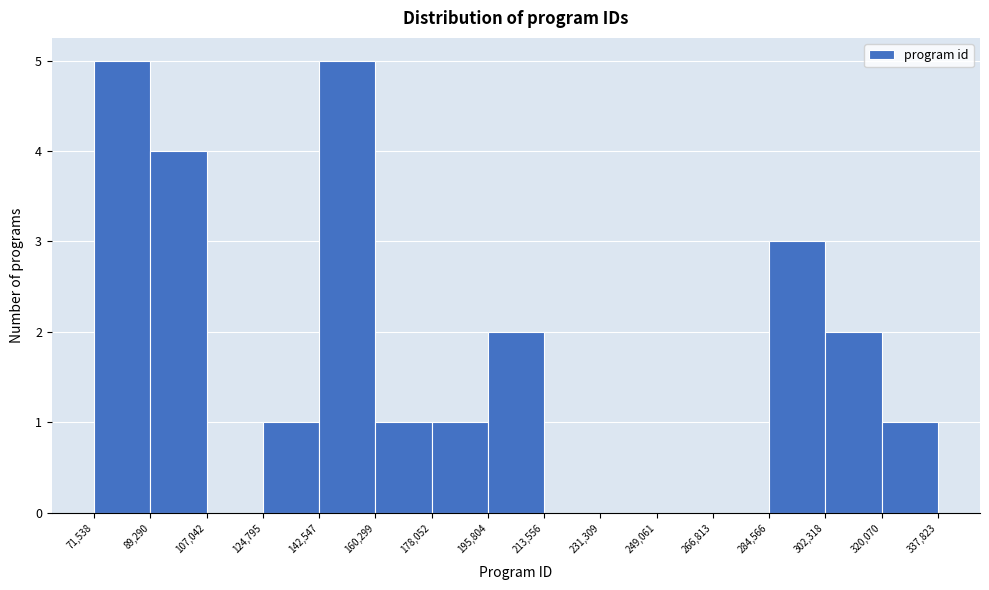

Reading left to right, list every bar in this chart as the range it spans on the x-axis followed by its height. The values are not printed on the chart, so give them approximately, as read against the axis.

71,538 to 89,290: 5
89,290 to 107,042: 4
107,042 to 124,795: 0
124,795 to 142,547: 1
142,547 to 160,299: 5
160,299 to 178,052: 1
178,052 to 195,804: 1
195,804 to 213,556: 2
213,556 to 231,309: 0
231,309 to 249,061: 0
249,061 to 266,813: 0
266,813 to 284,566: 0
284,566 to 302,318: 3
302,318 to 320,070: 2
320,070 to 337,823: 1